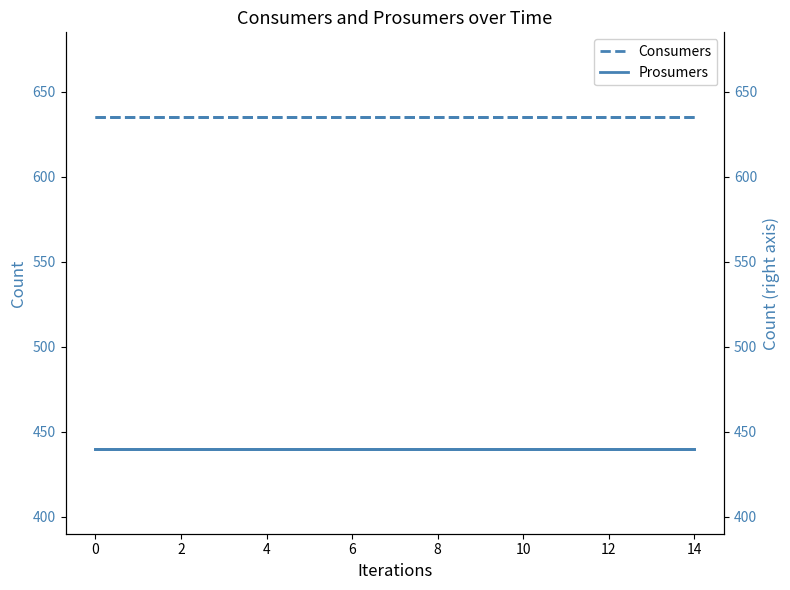

What is the maximum value for Consumers?

635